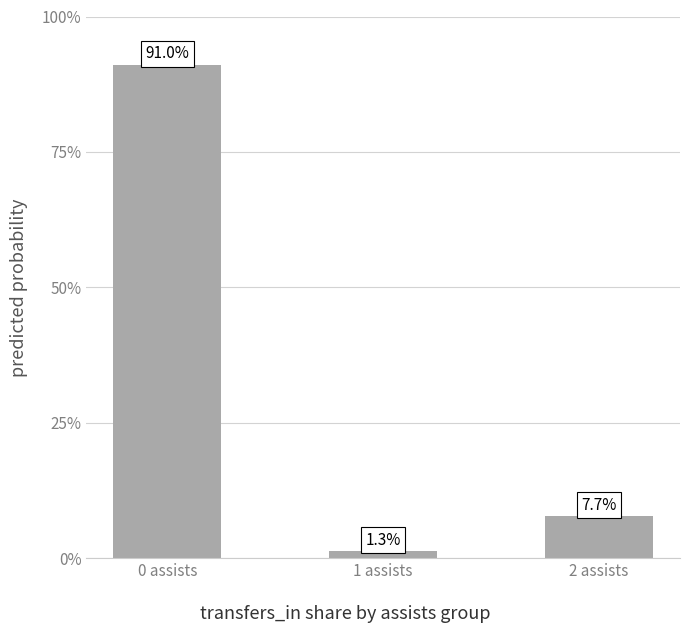

Are the bars horizontal?

No